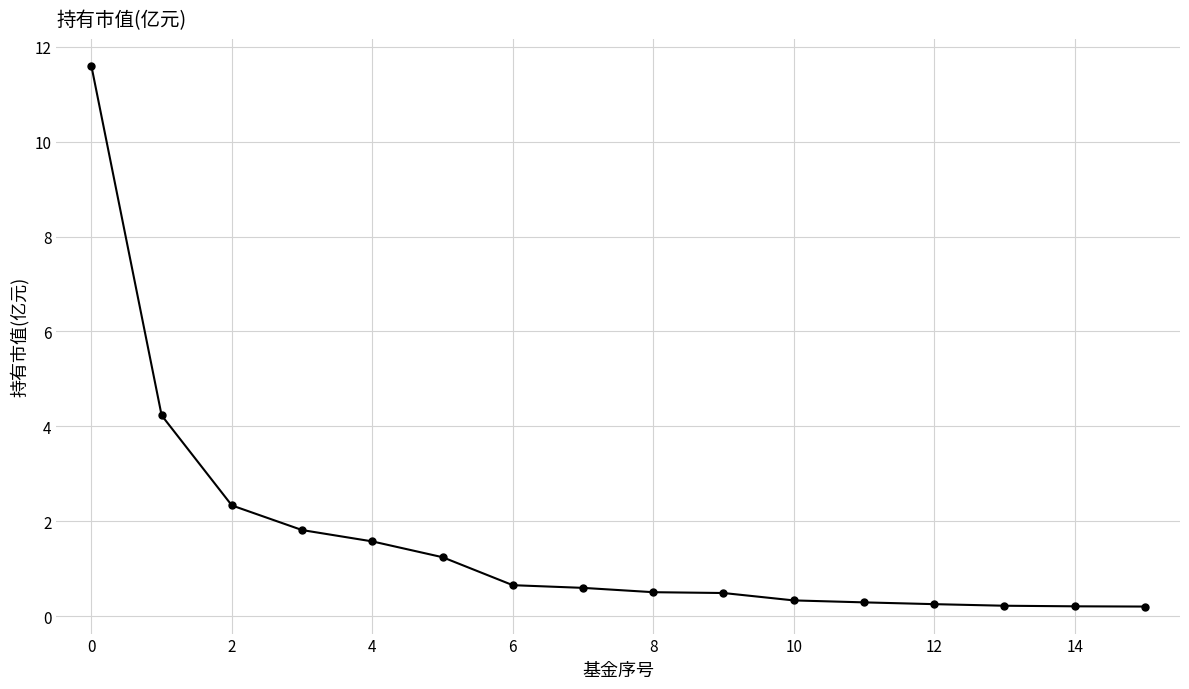

What is the difference between the maximum and minimum values?

11.4